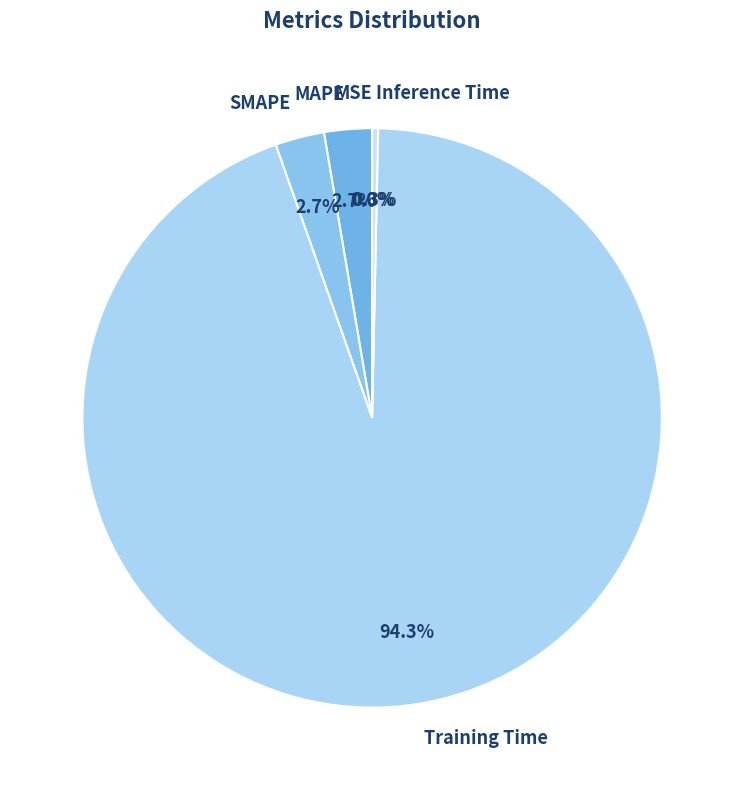

Which slice represents more than half of the pie?

Training Time